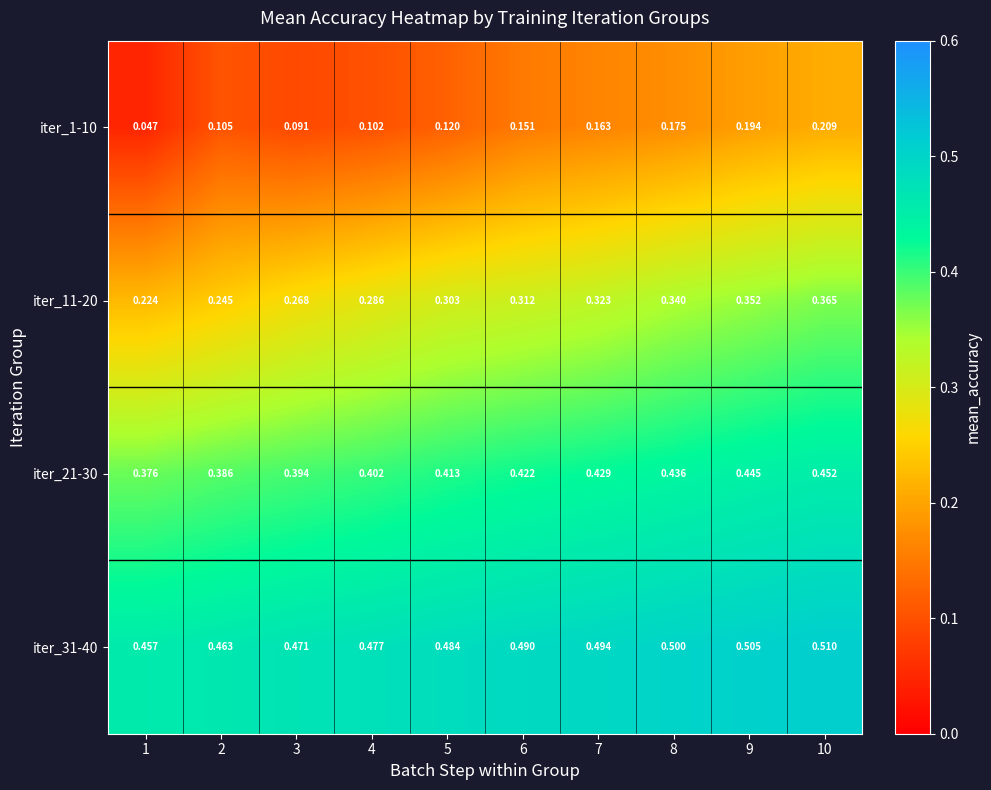

Is the value of iter_31-40 at 2 greater than the value of iter_21-30 at 4?

Yes